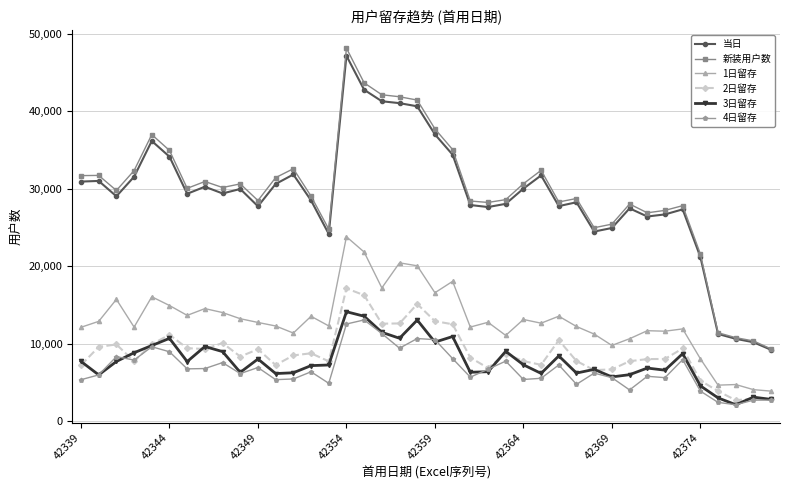

True or false: 当日 and 3日留存 intersect in this chart.

False